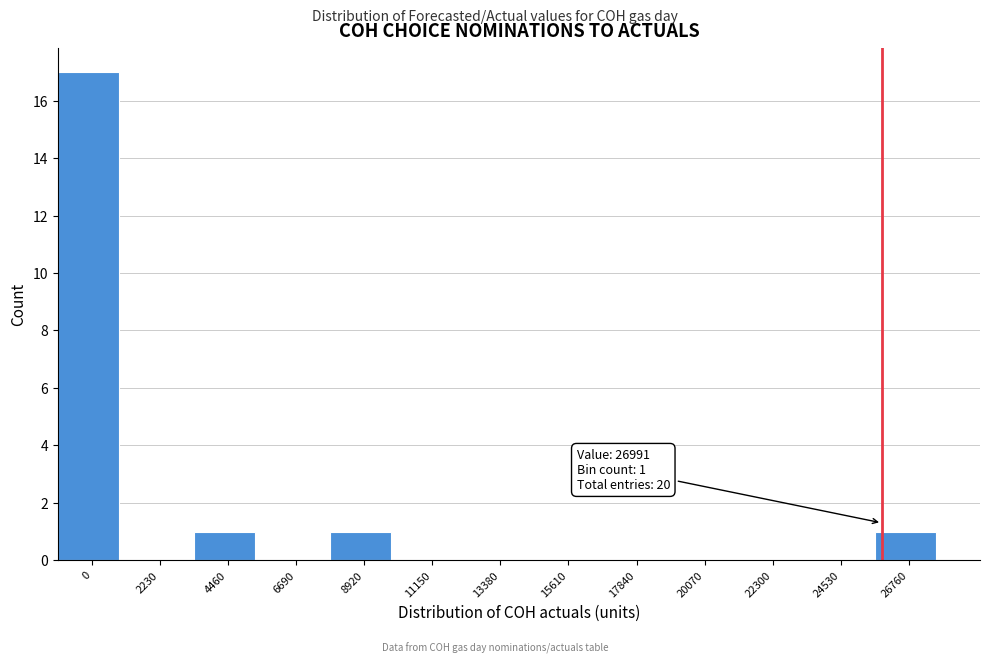

Reading left to right, list all the values displayed in this chart.

0=17	2230=0	4460=1	6690=0	8920=1	11150=0	13380=0	15610=0	17840=0	20070=0	22300=0	24530=0	26760=1